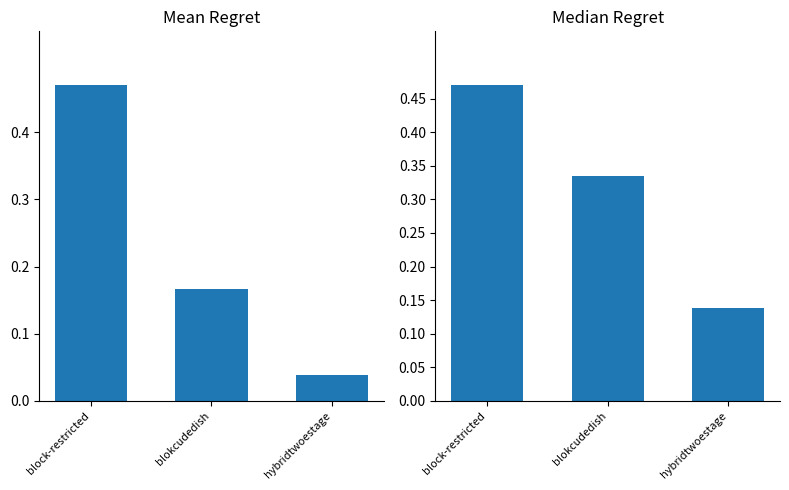

Which category has the lowest value in the area series?

hybridtwoestage